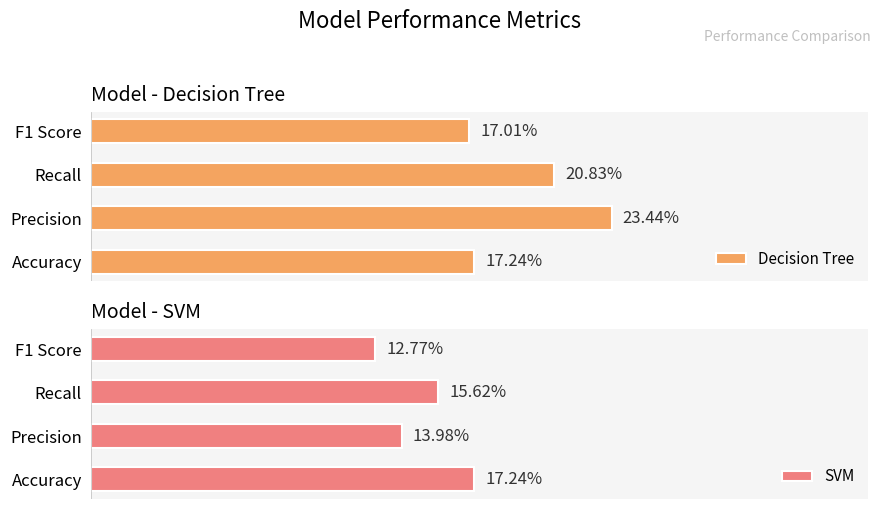

Rank the series by their maximum value, from lowest to highest.

SVM, Decision Tree